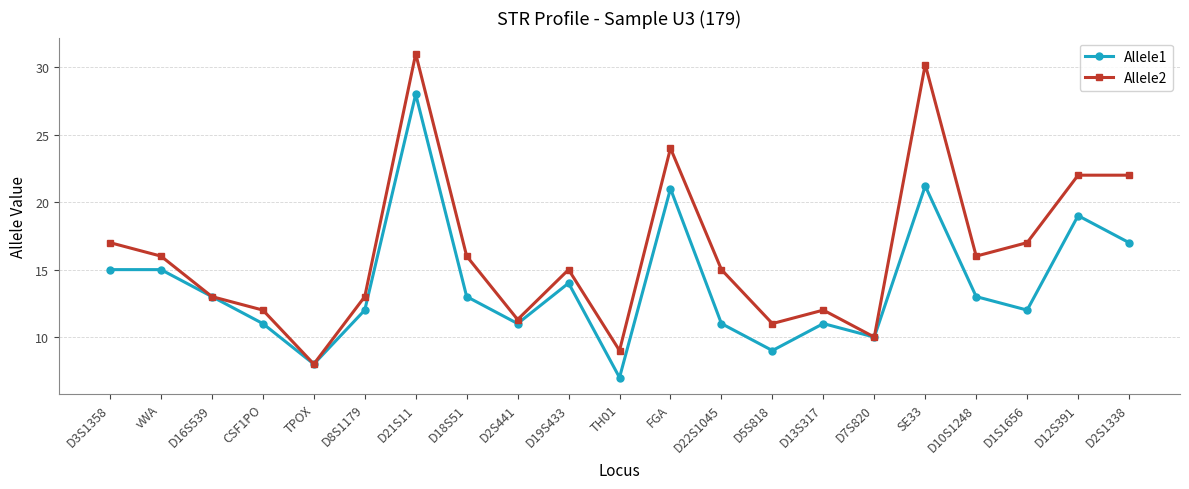

Is this an area chart (filled region under the line)?

No